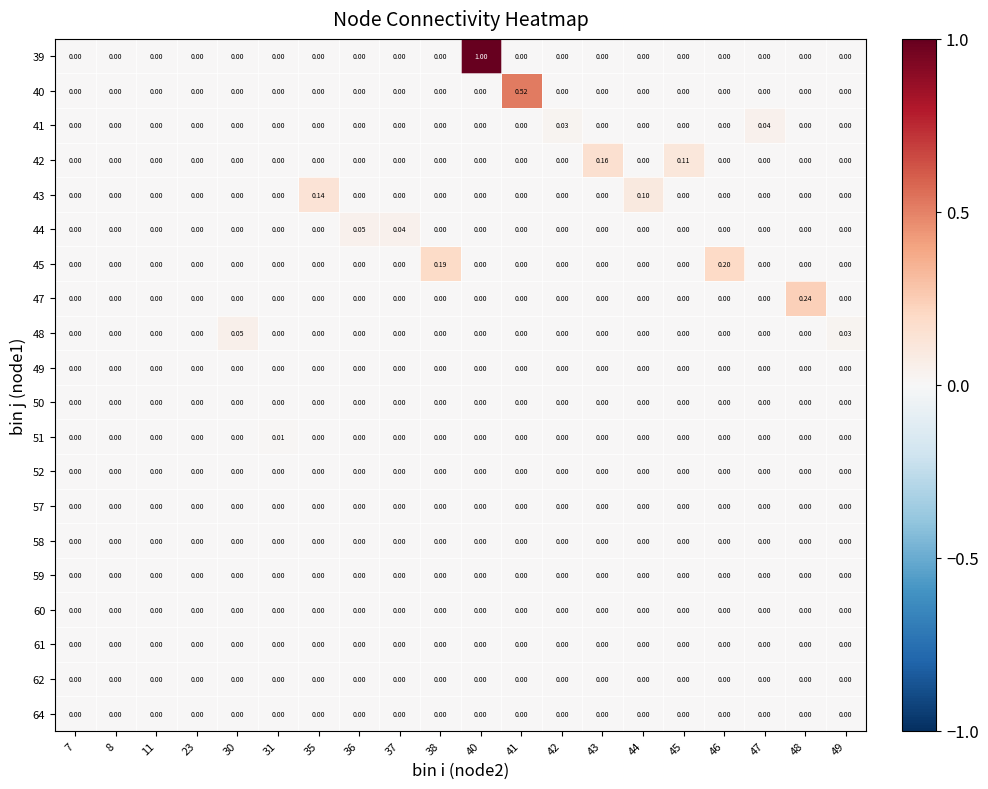

How many distinct data groups are displayed?

20